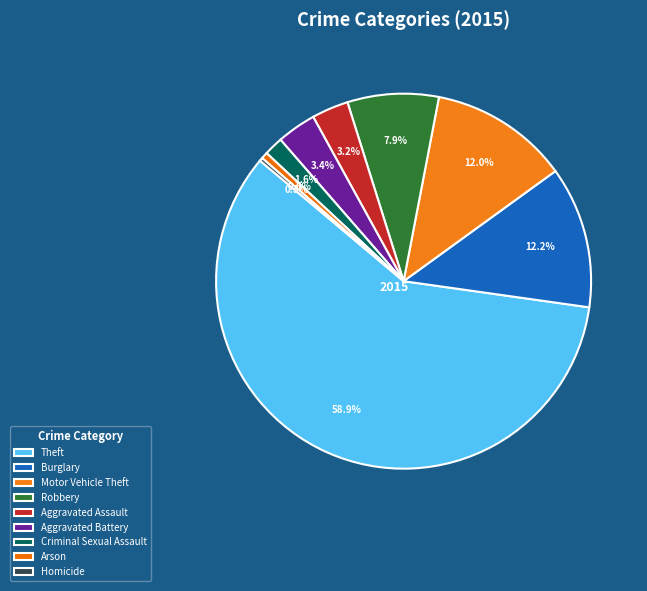

Does Theft account for over 50% of the chart?

Yes